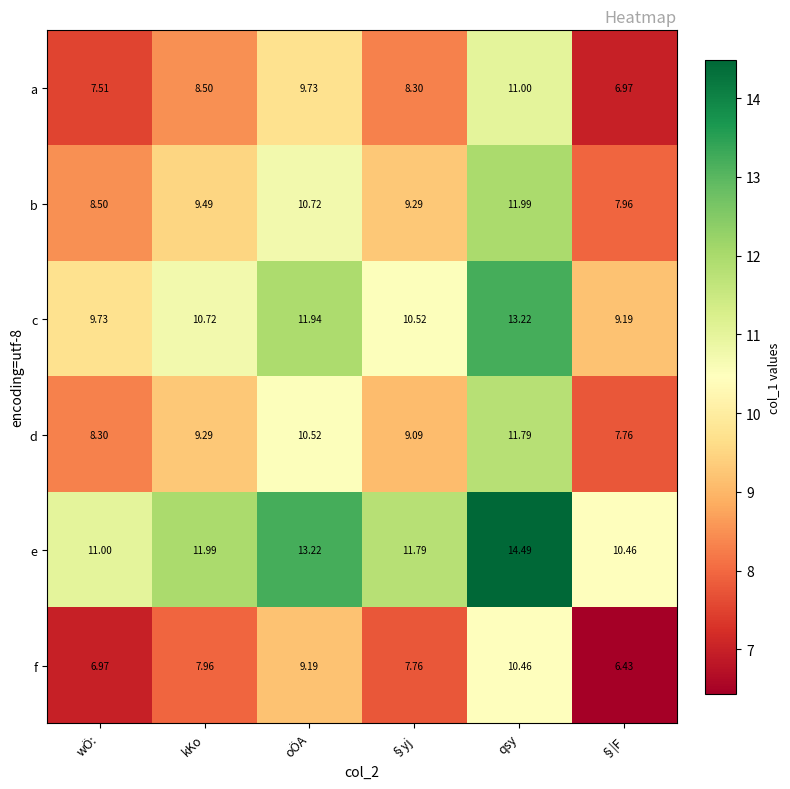

Which label corresponds to the smallest value in the chart?

§|F